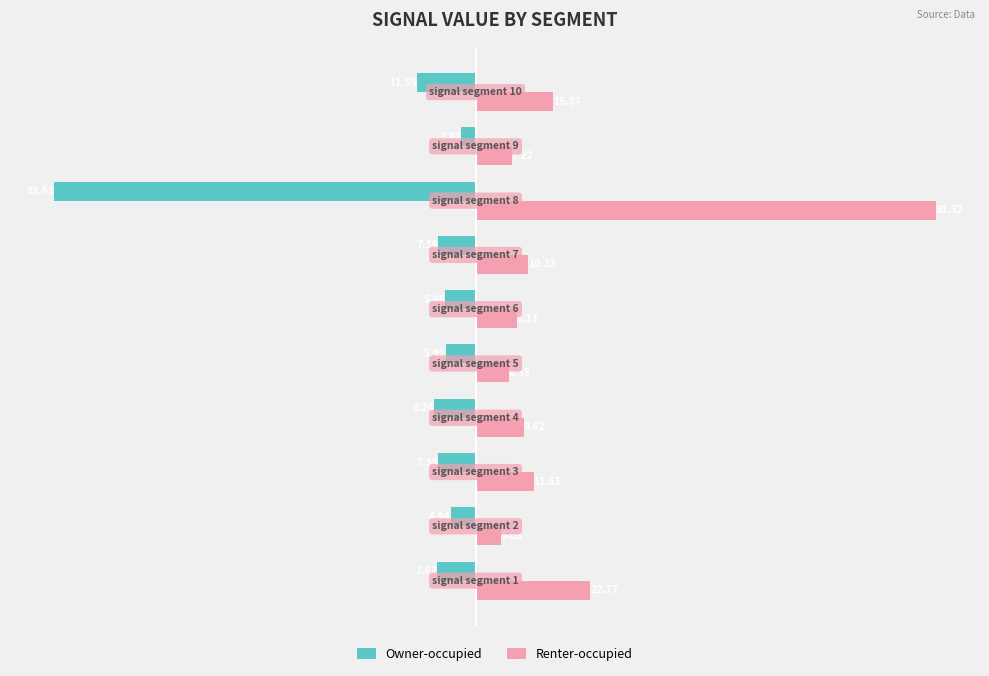

Rank the series by their average value, from highest to lowest.

Renter-occupied, Owner-occupied